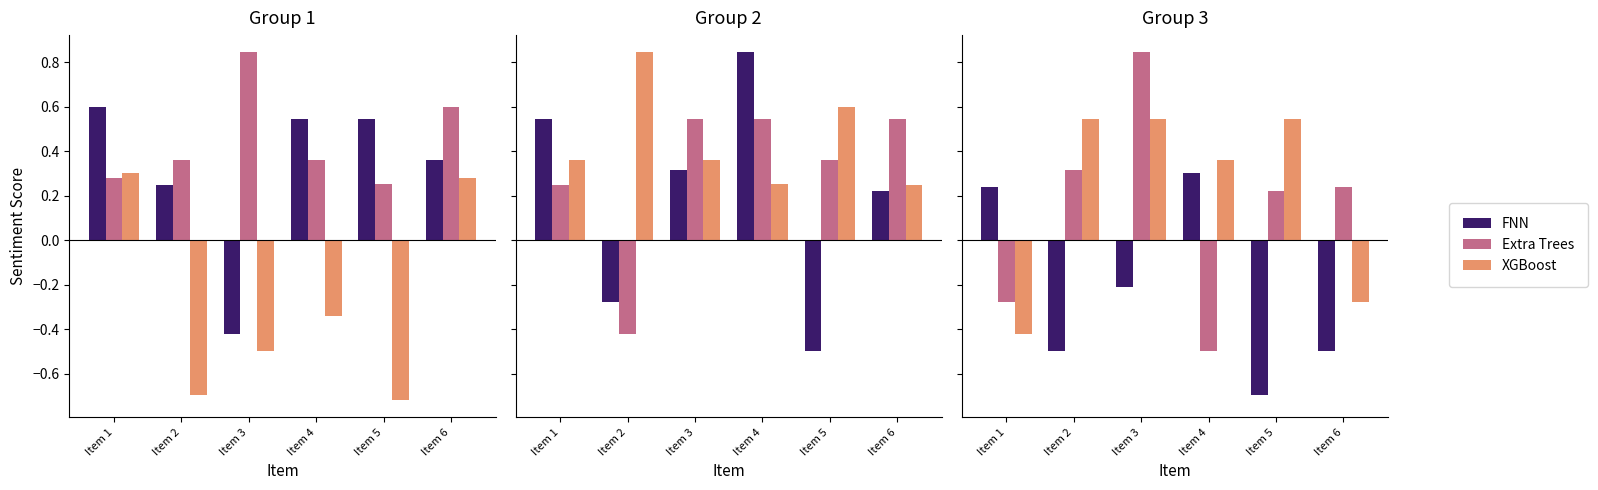

Where does the Extra Trees series first go above 0?

Item 2